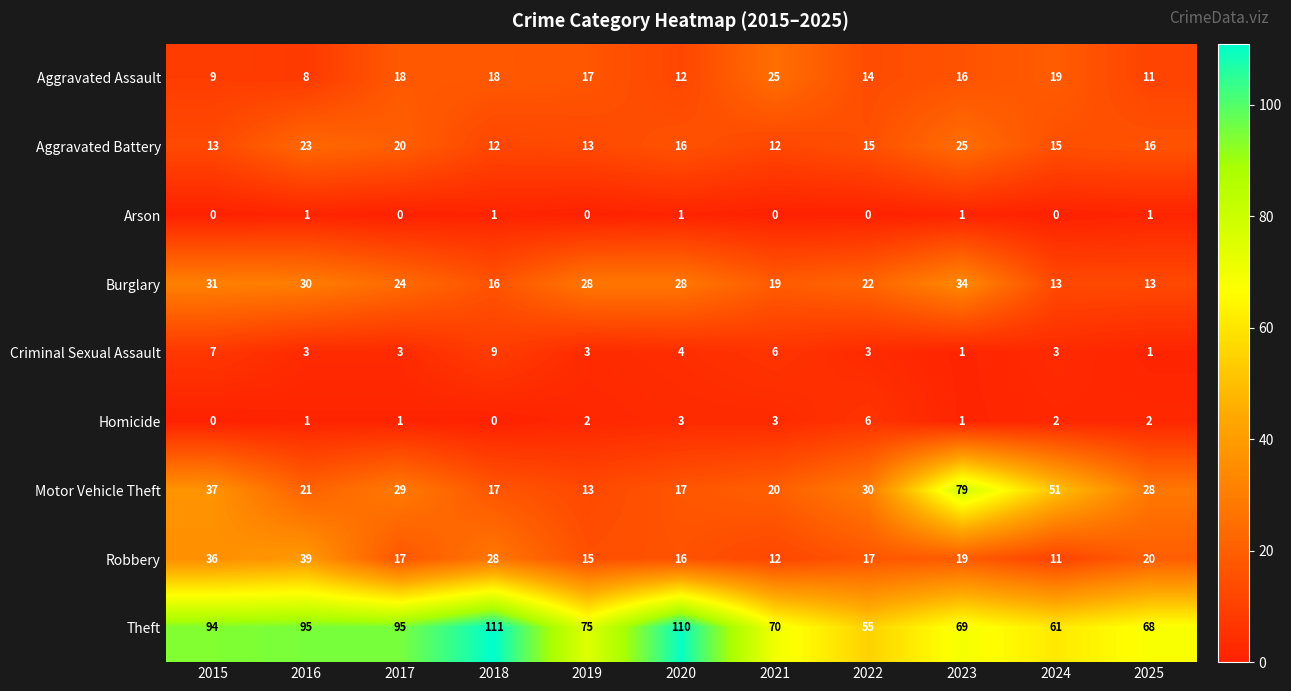

True or false: Robbery has a value of 20 at 2019.

False